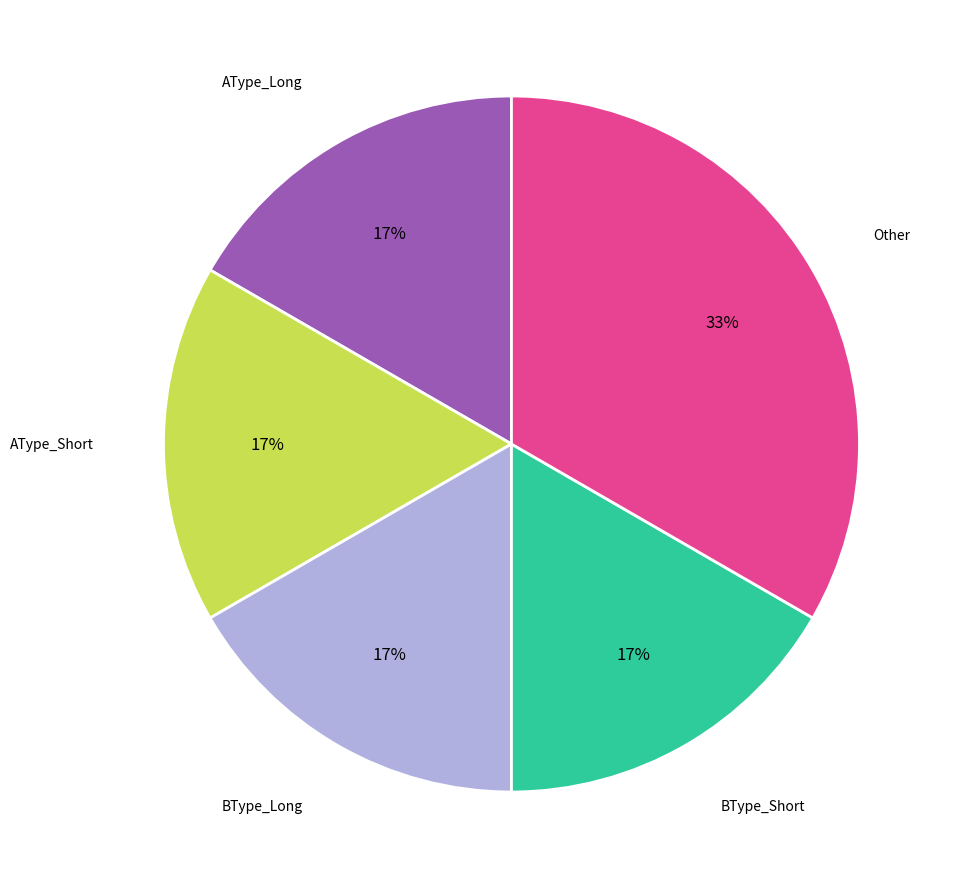

To the nearest percent, what is the average slice percentage?

20%